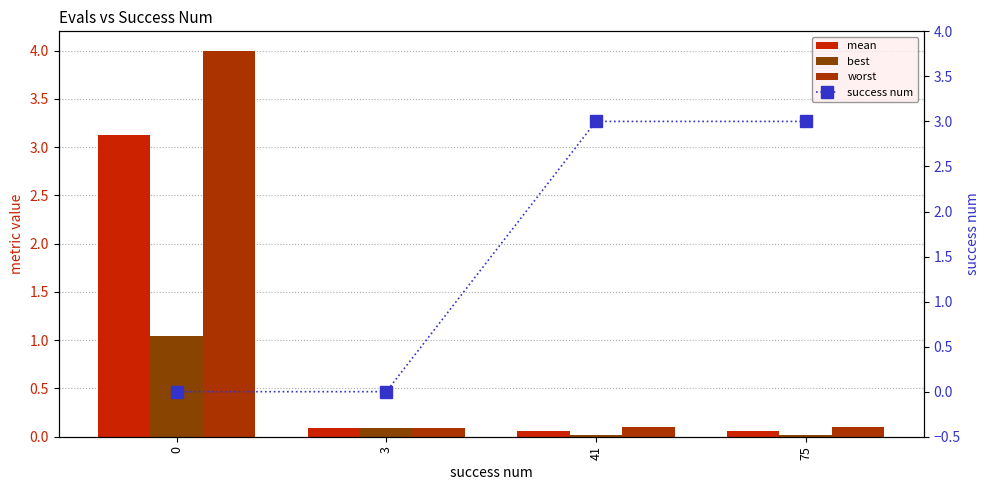

Is the value of mean at 75 greater than the value of success num at 0?

Yes